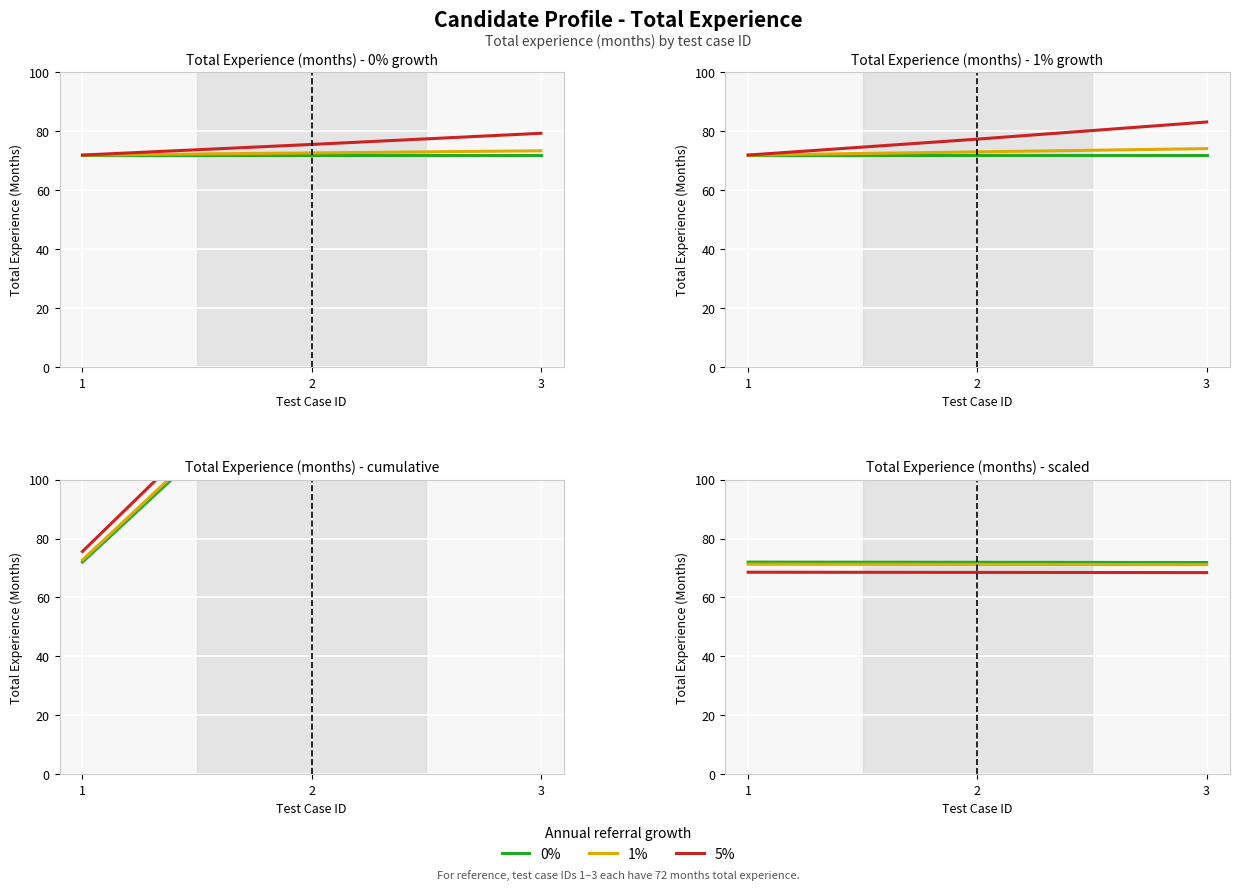

At which label does 0% reach its minimum?

3